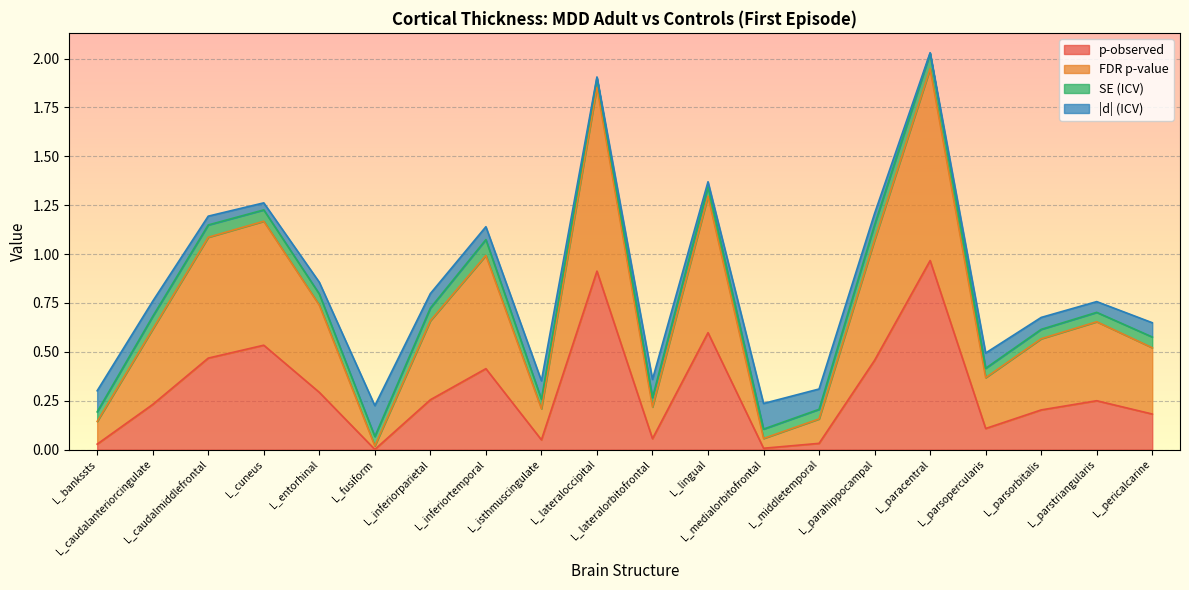

How many categories are shown in the chart?

20